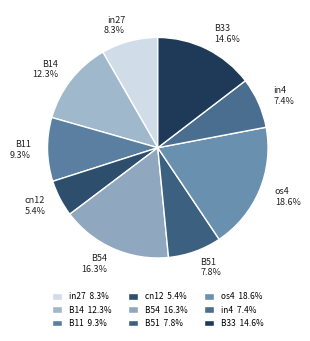

What percentage is NOT represented by B54?

83.7%